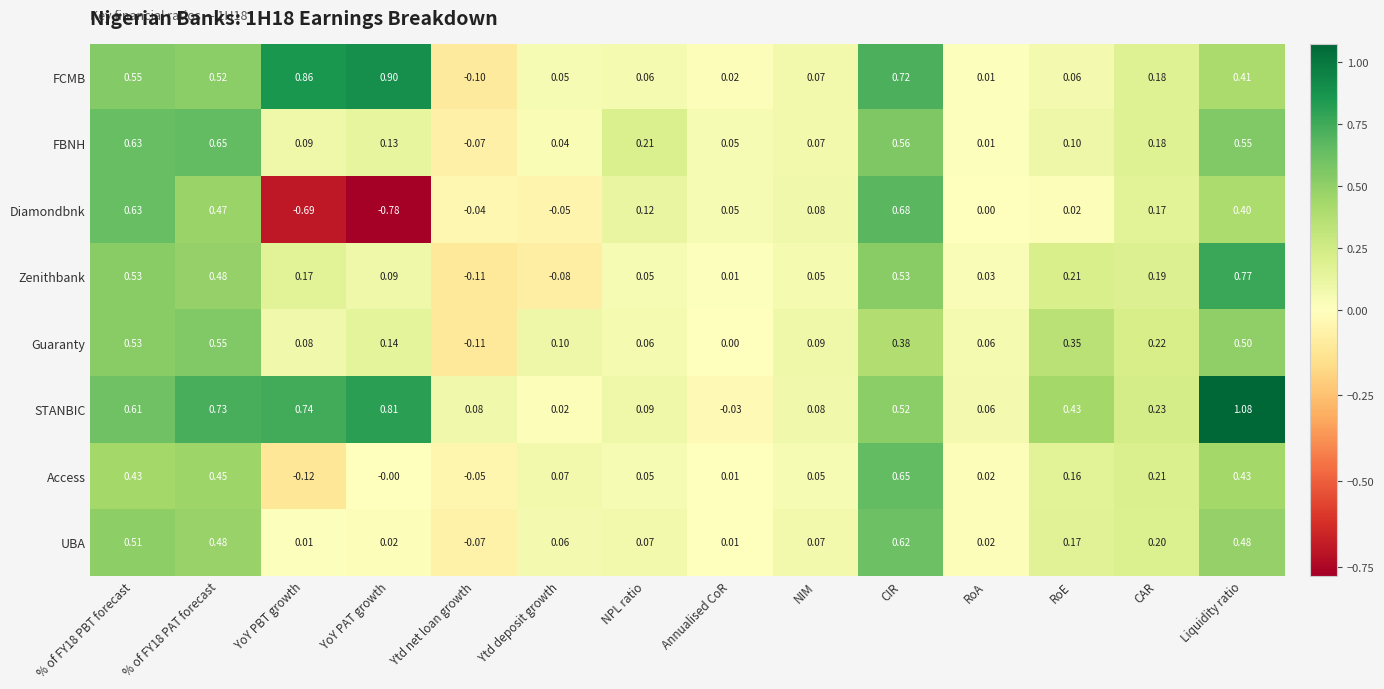

How many values in the Zenithbank series exceed 0?

12